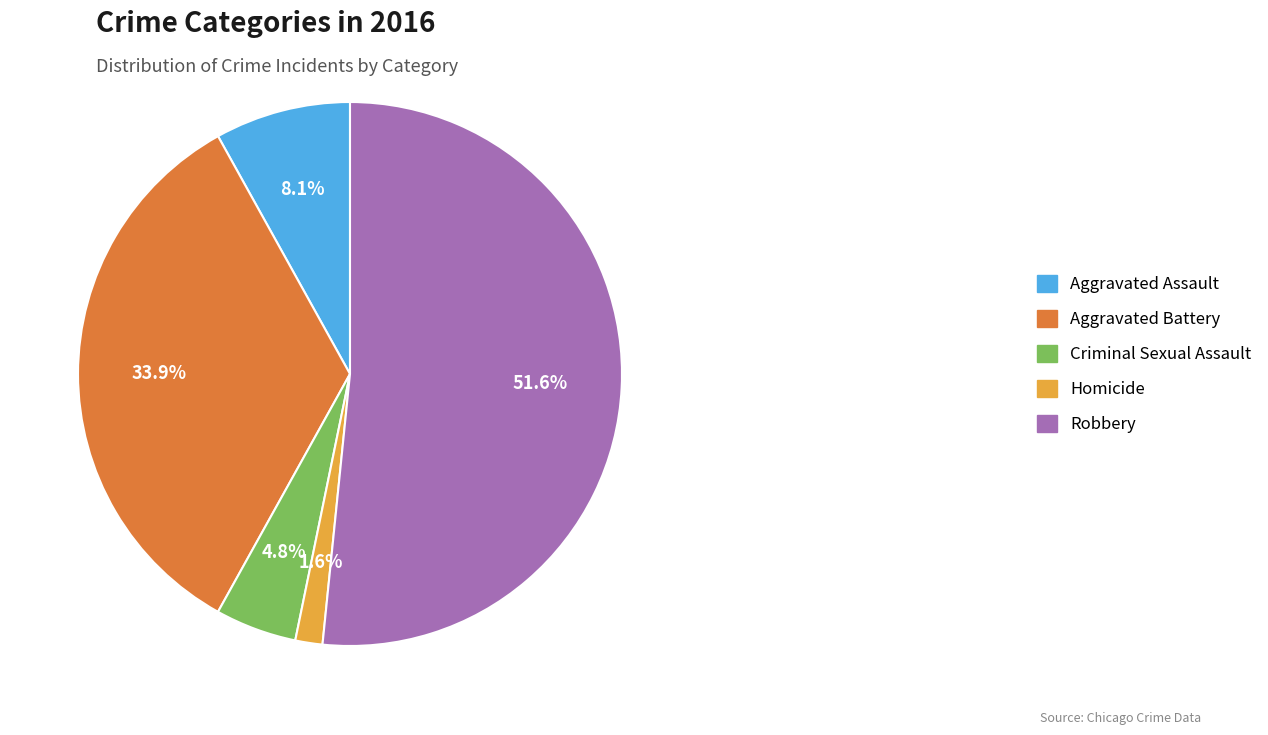

What is the largest slice in the pie chart?

Robbery